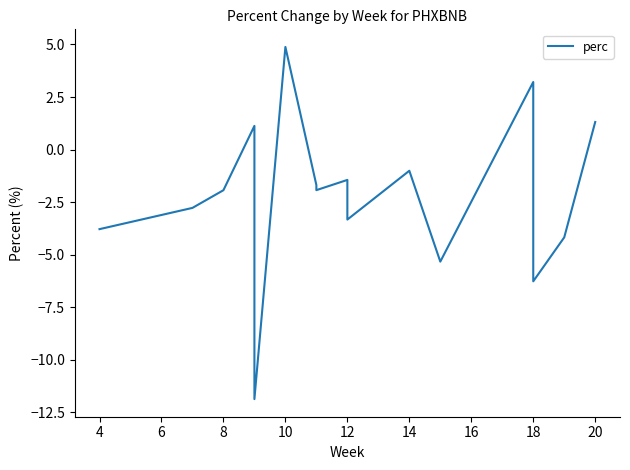

How many lines are shown in the chart?

1